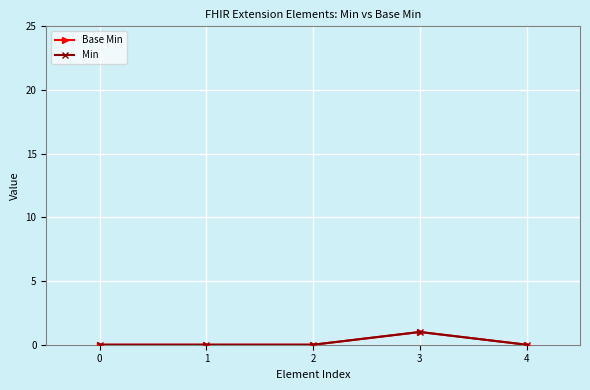

How many lines are shown in the chart?

2